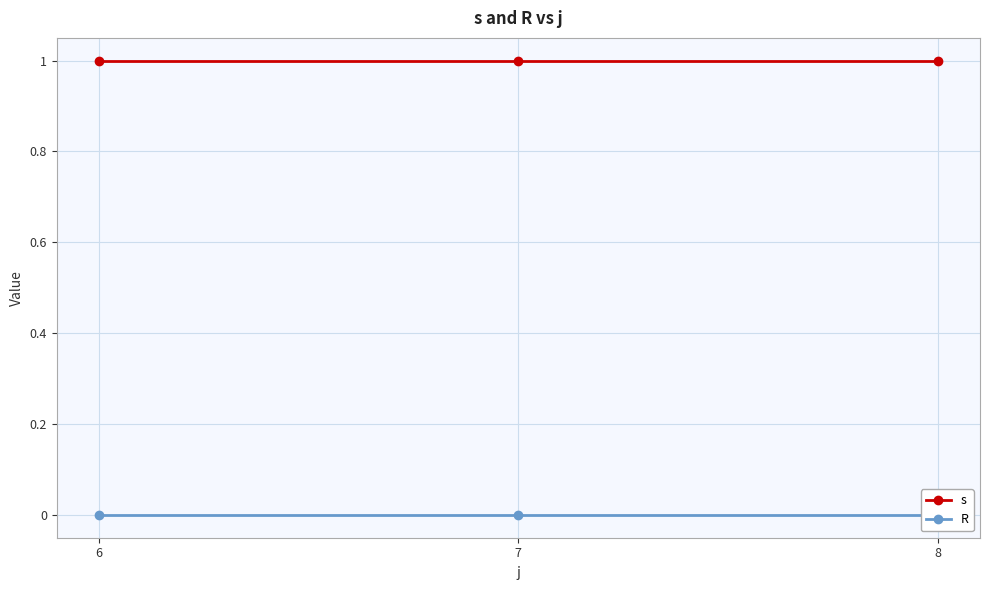

Which category has the highest value in the s series?

6